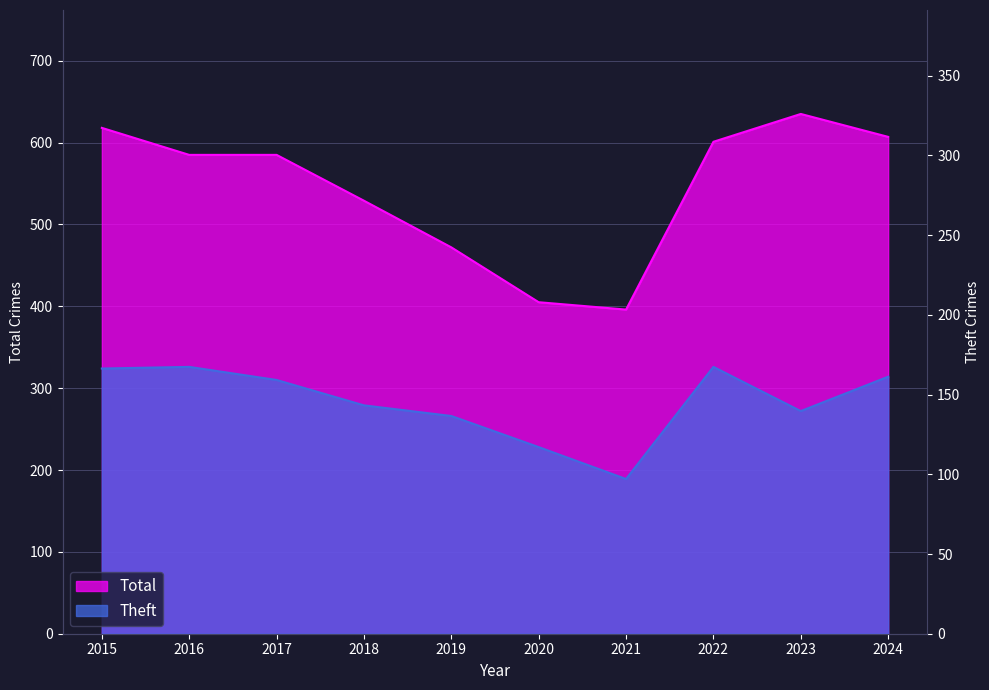

In Total, how many points are lower than both neighbors (excluding endpoints)?

1